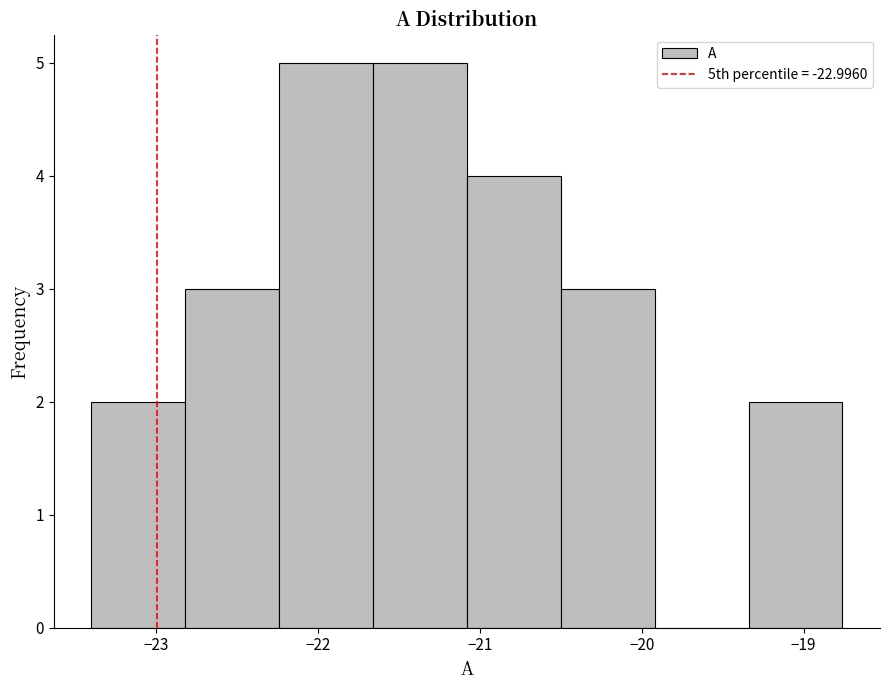

How tall is the bar that spans -22.24 to -21.66 on the x-axis? Neither the bar edges nor the heights are printed on the chart, so give them approximately, as read against the axes.

5